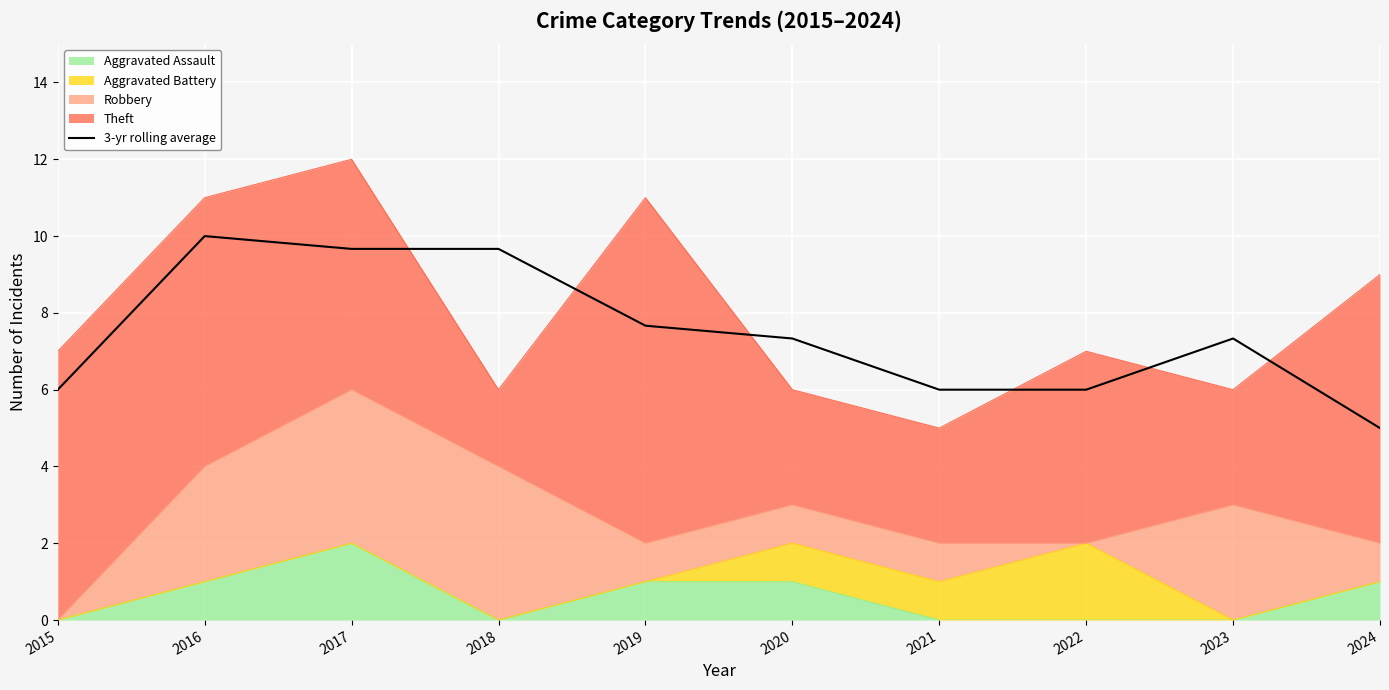

What is the value of the 2nd point from the left?

10.0